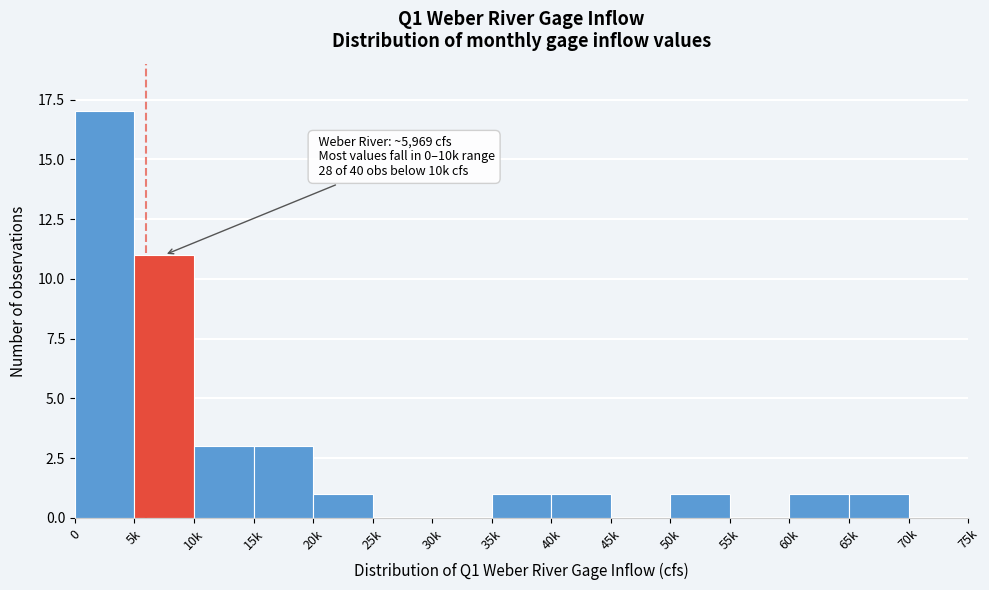

Reading left to right, extract all data points from this chart.

0=17	5k=11	10k=3	15k=3	20k=1	25k=0	30k=0	35k=1	40k=1	45k=0	50k=1	55k=0	60k=1	65k=1	70k=0